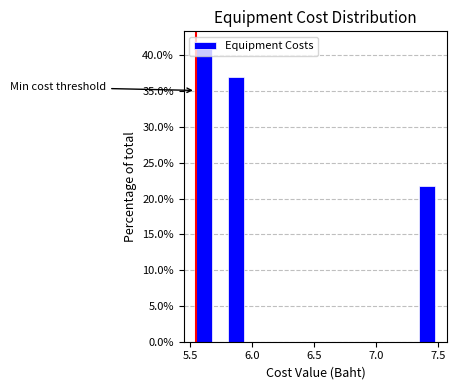

Around what value on the x-axis is the tallest bar? Give the approximate position of its centre, as read against the axis.

5.60